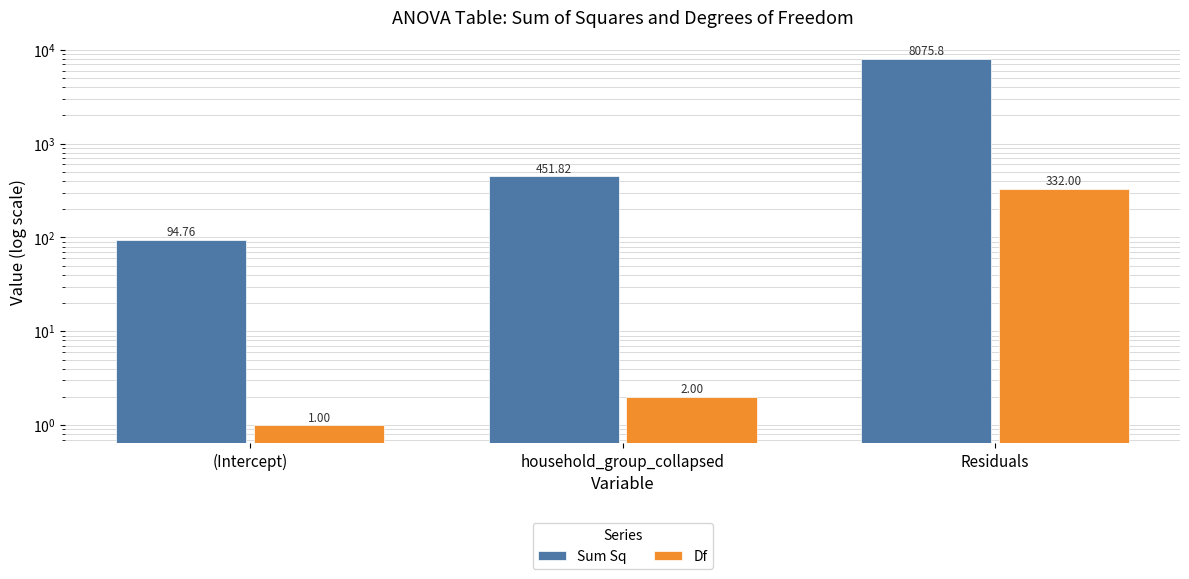

Which has a higher value, (Intercept) or household_group_collapsed?

household_group_collapsed